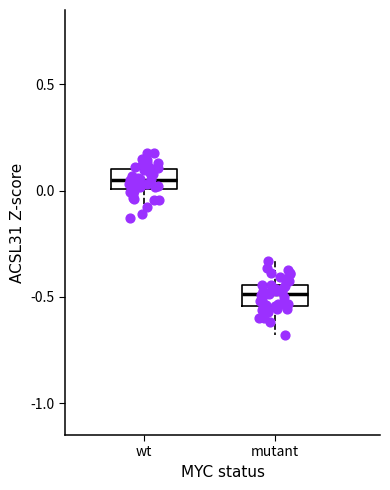

Reading left to right, transcribe this box plot: for each box, give where its median line is, the range the box spans, and where its two whiskers end, as read against the y-axis. The values are not printed on the chart, so give them approximately, as read against the axis.

wt: median 0.05, box 0.00 to 0.10, whiskers -0.15 to 0.20
mutant: median -0.50, box -0.55 to -0.45, whiskers -0.70 to -0.35